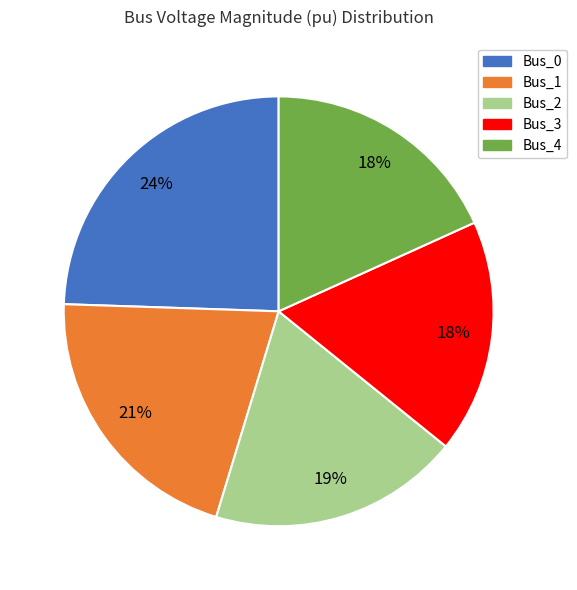

Does any single category account for the majority?

No